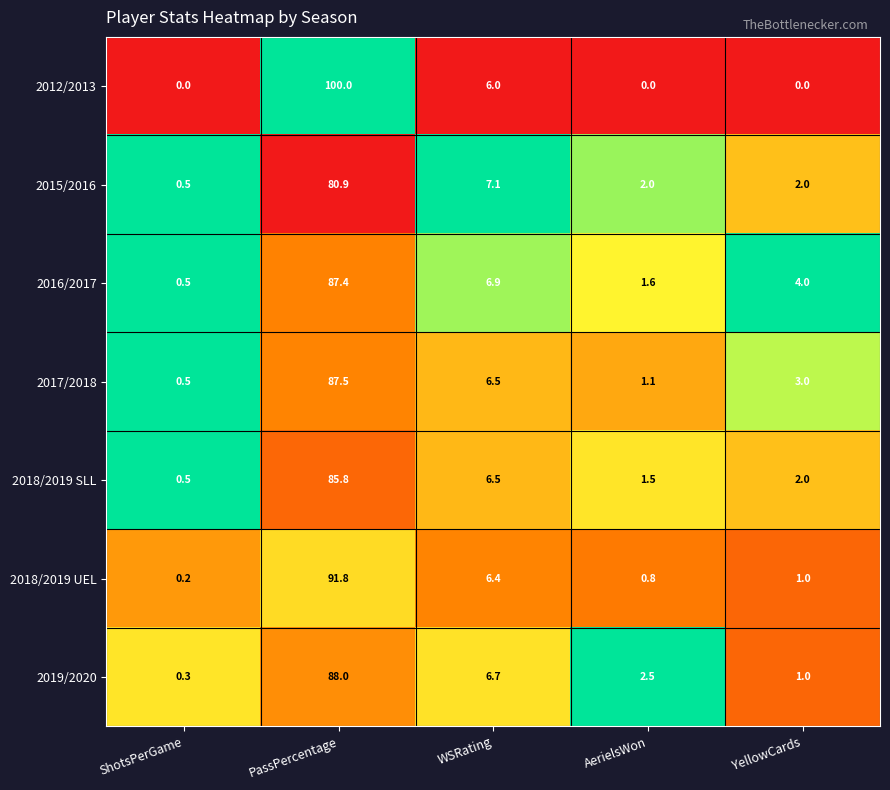

The 2016/2017 series shows 3.5 at WSRating. True or false?

False